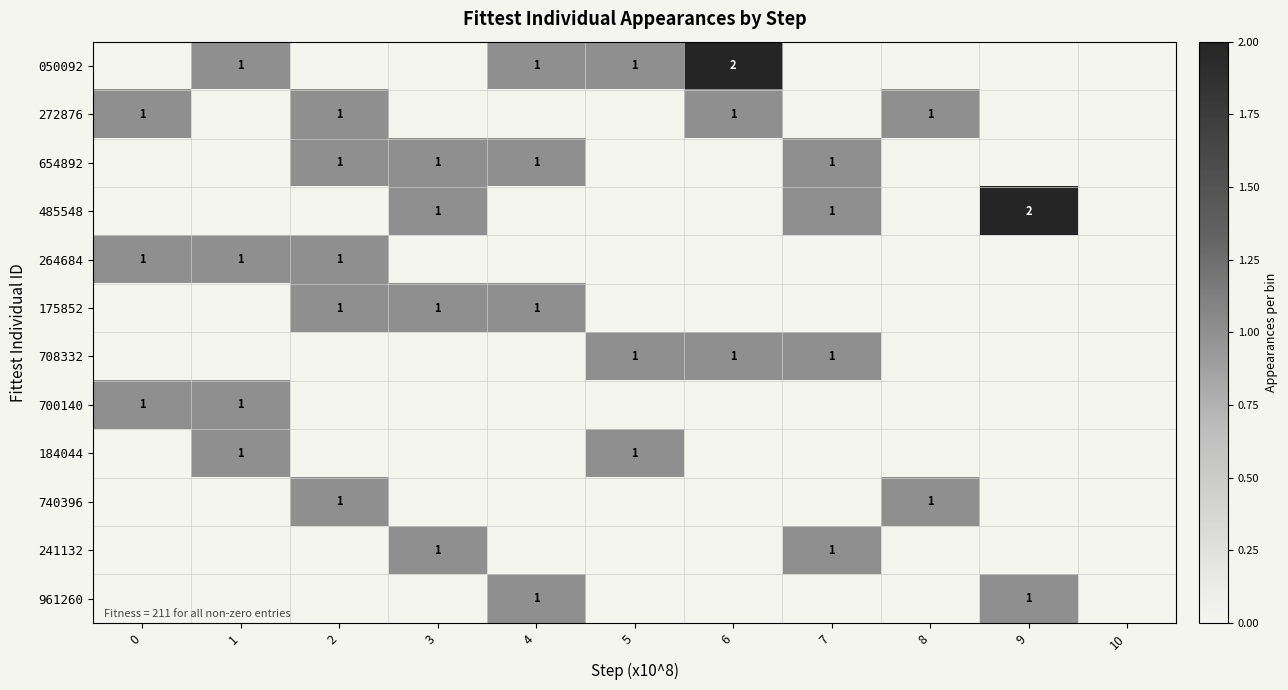

True or false: 961260 has a value of 1 at 9.

True